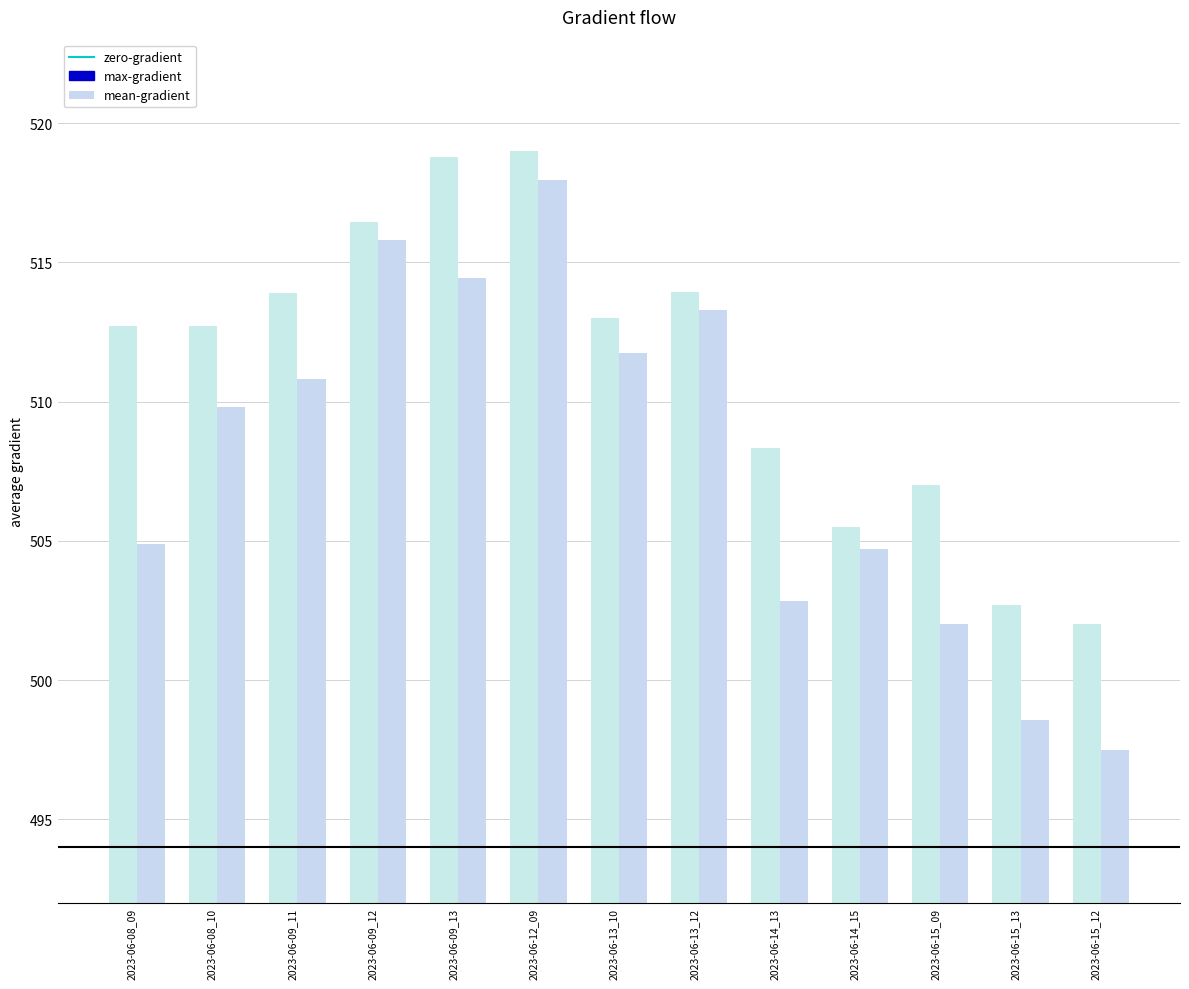

Where does the mean-gradient series first go above 509?

2023-06-08_10